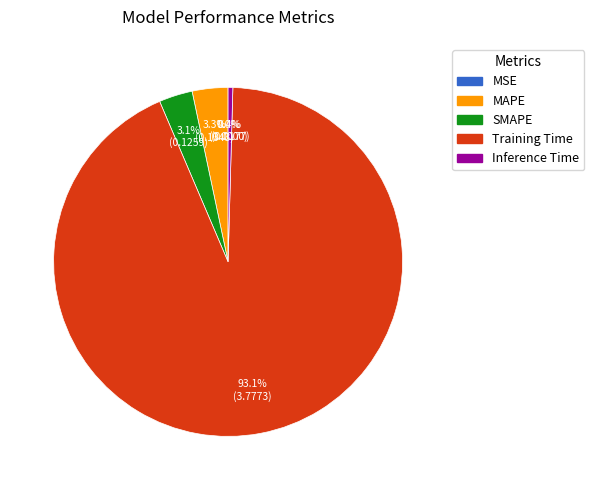

Between SMAPE and Training Time, which is larger?

Training Time